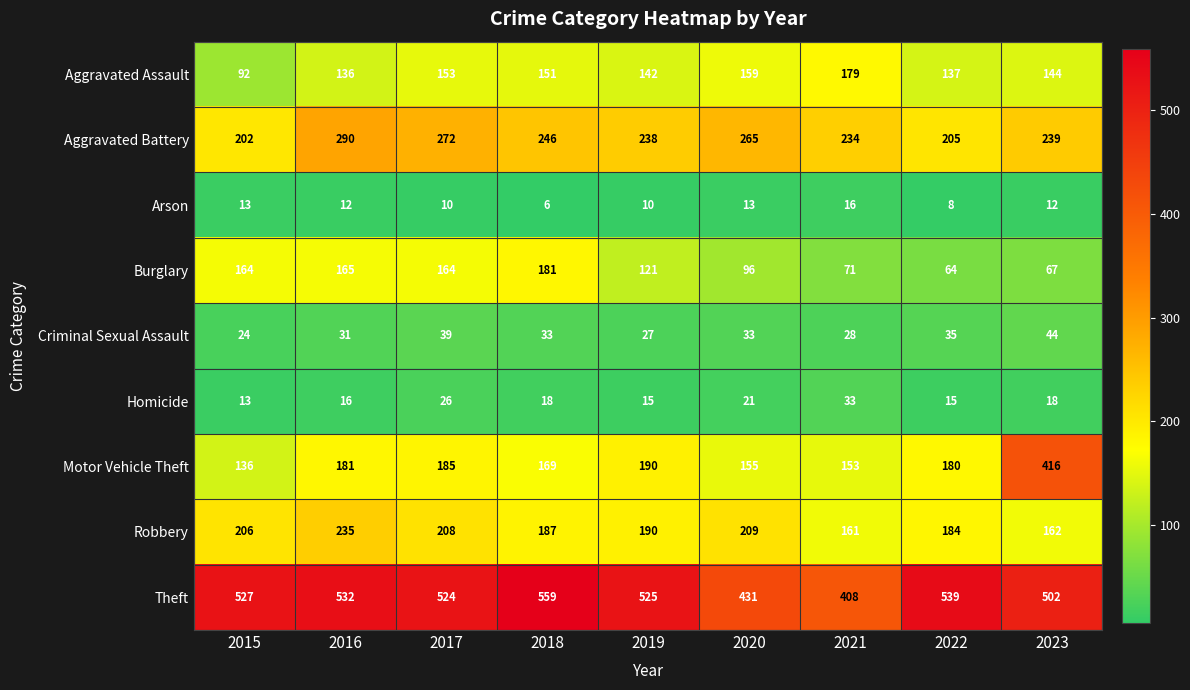

What is the difference between the highest and lowest values at 2016?

520